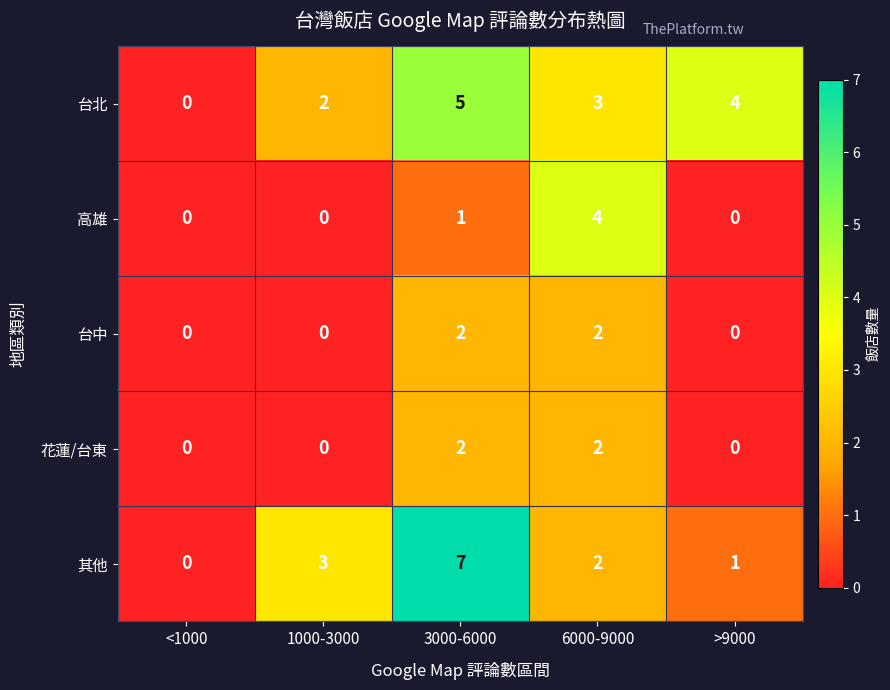

Which series has the largest total across all categories?

台北